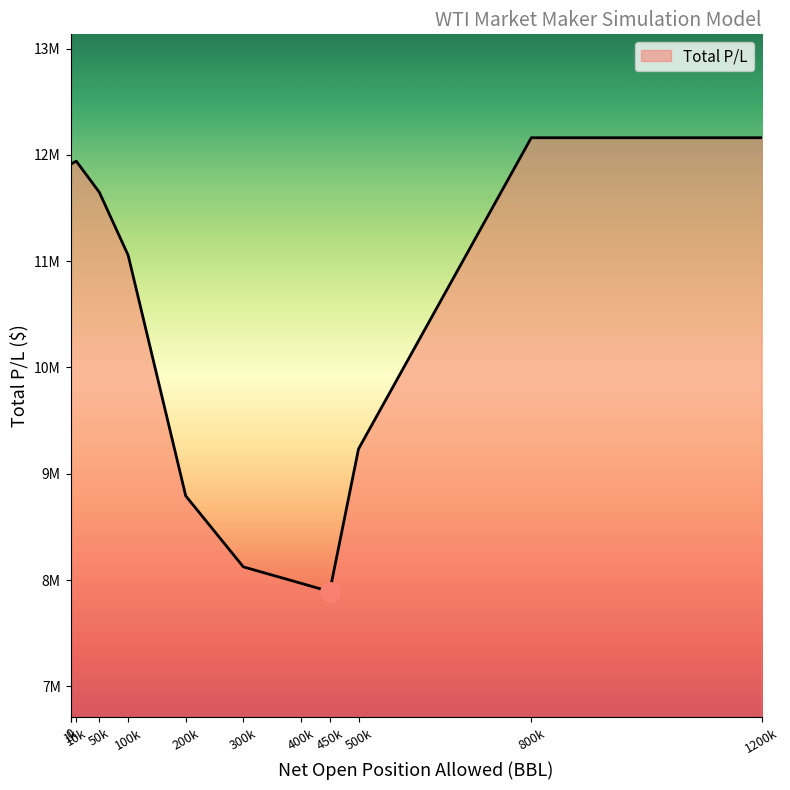

Does the chart have visible grid lines?

No